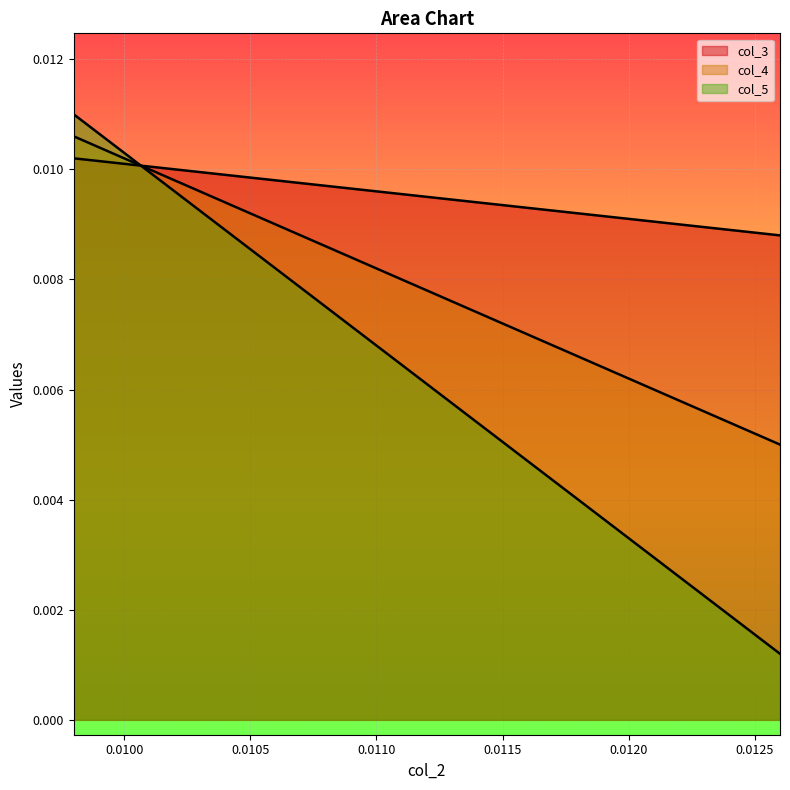

True or false: col_4 and col_5 cross at least once.

True